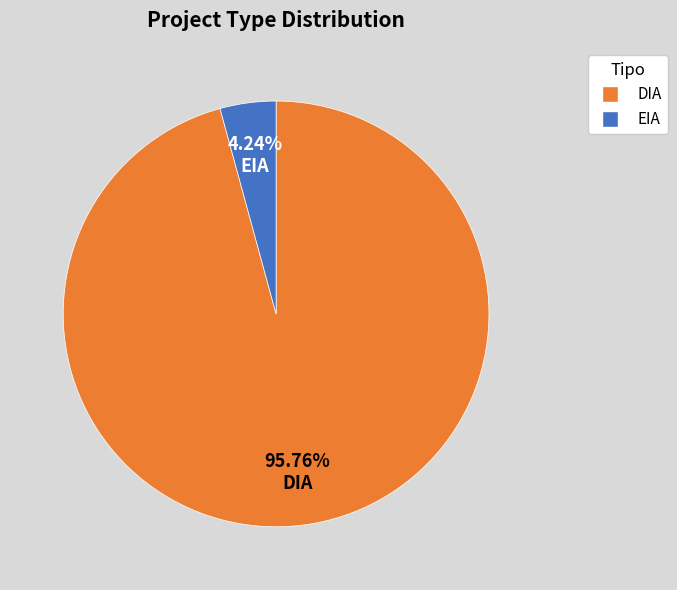

Which category has the smallest portion of the pie?

EIA